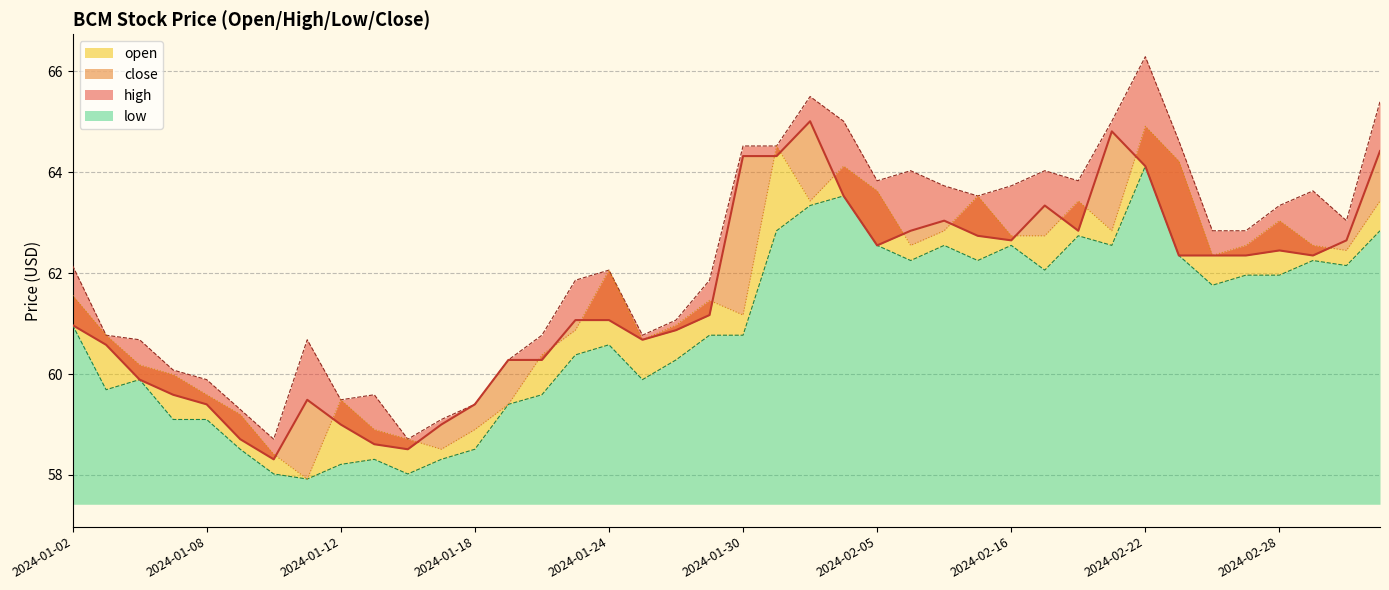

How many interior local peaks does the open series have?

9